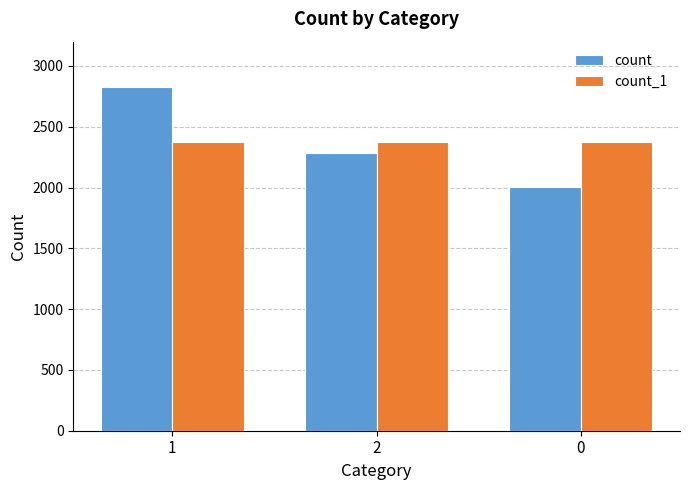

How many groups of bars are there?

3